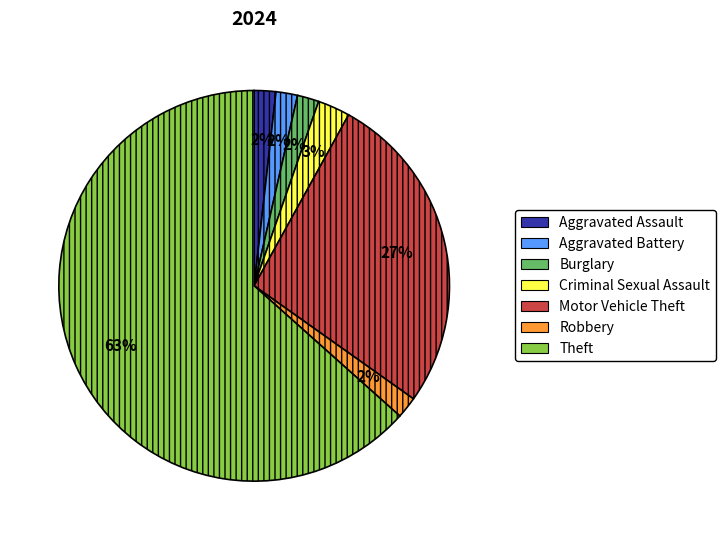

Does any single category account for the majority?

Yes